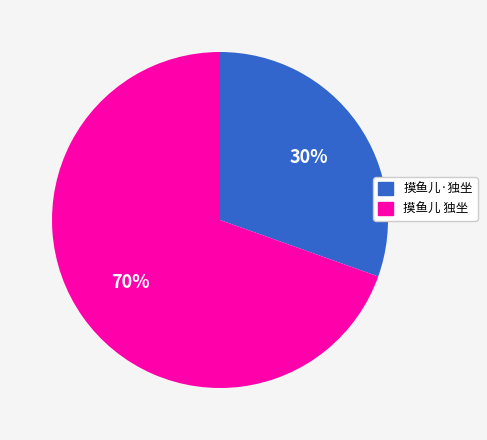

Is it true that 摸鱼儿·独坐 is 30% of the pie?

True